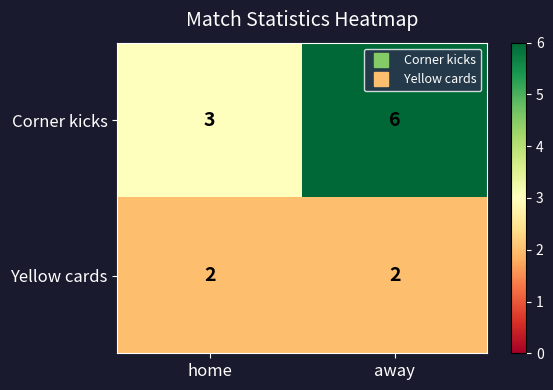

Reading left to right, list all the values displayed in this chart.

Corner kicks: 3	6
Yellow cards: 2	2